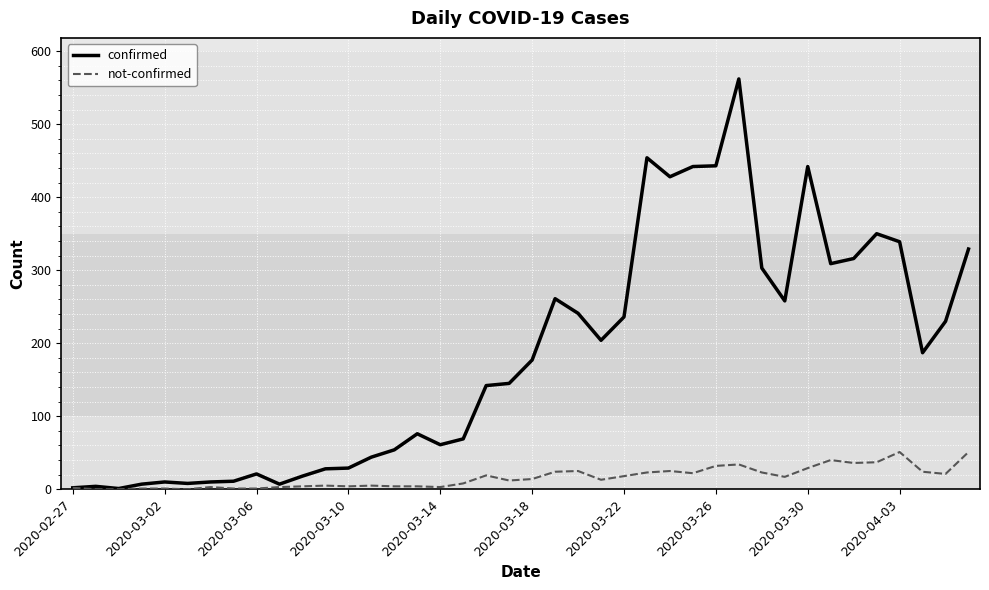

What is the highest value of the not-confirmed series?

51